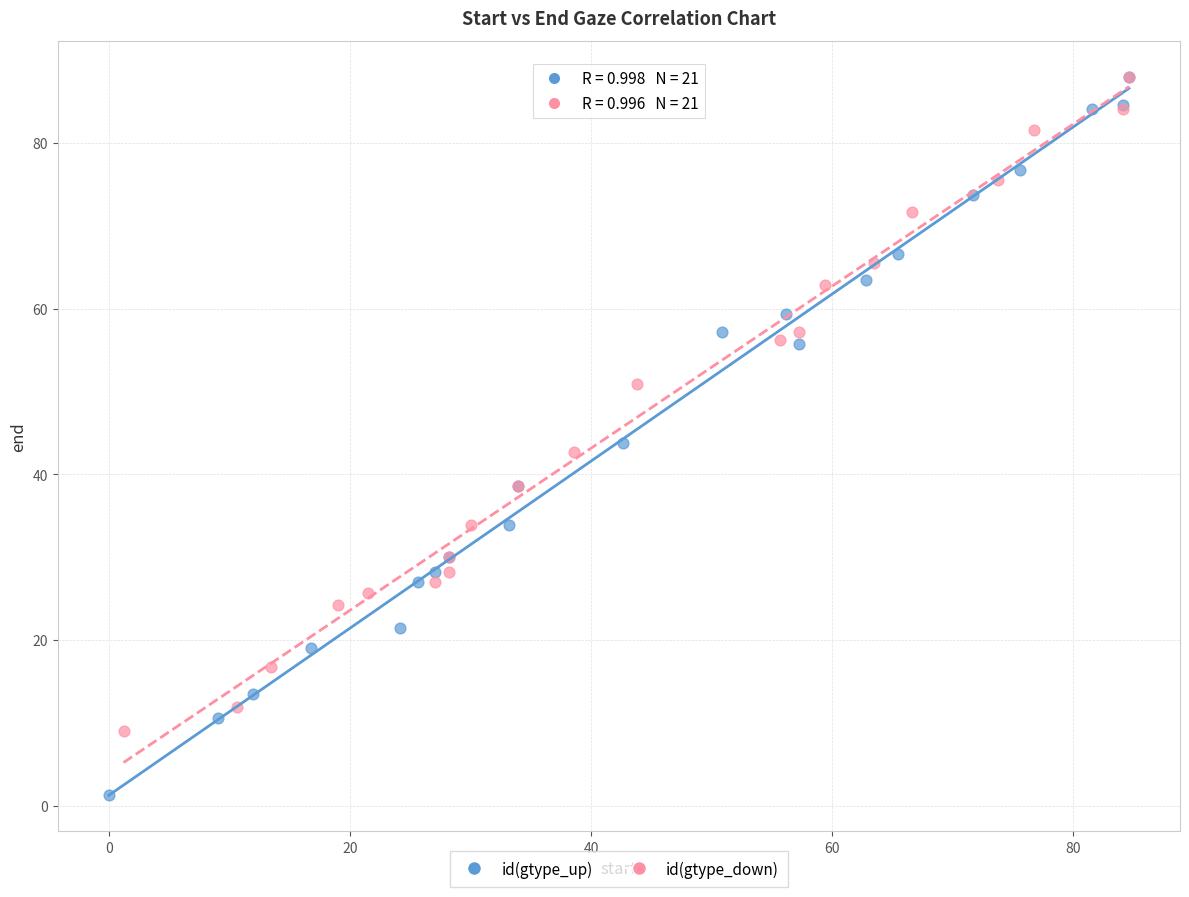

What are all the series names shown in the legend?

id(gtype_up), id(gtype_down)